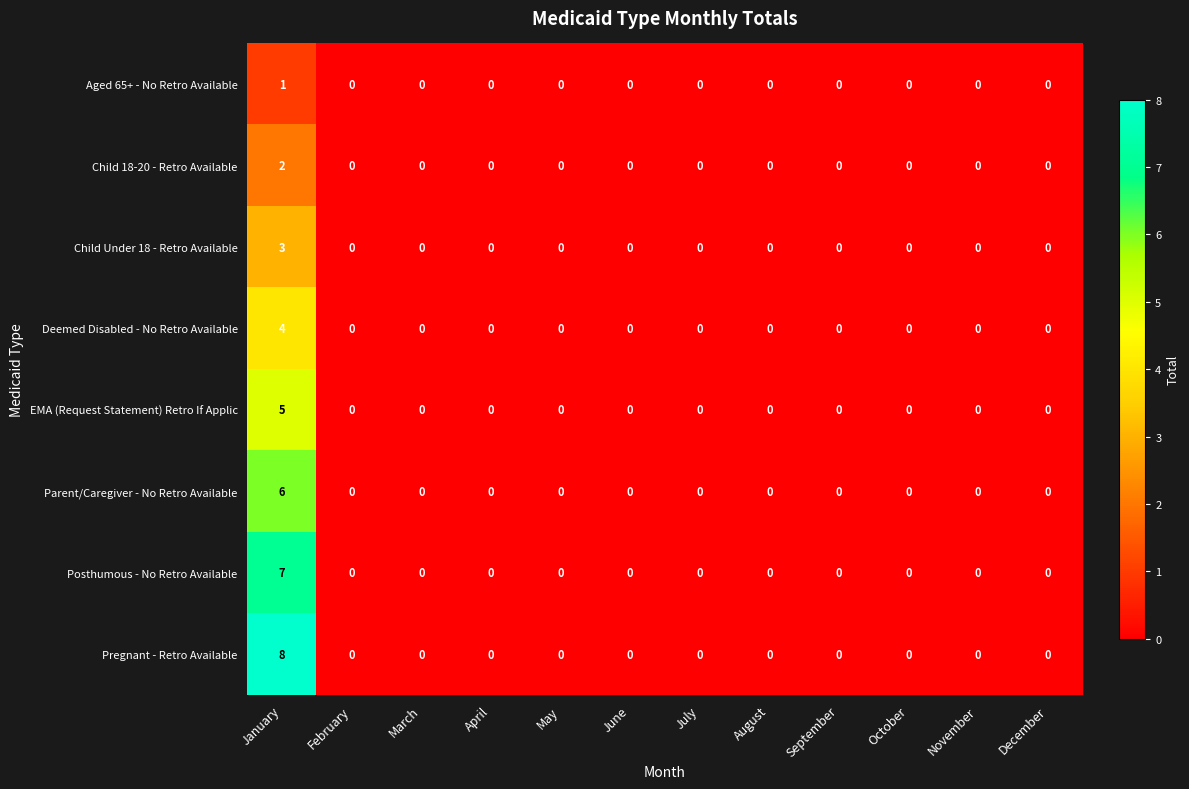

How many categories are shown in the chart?

12